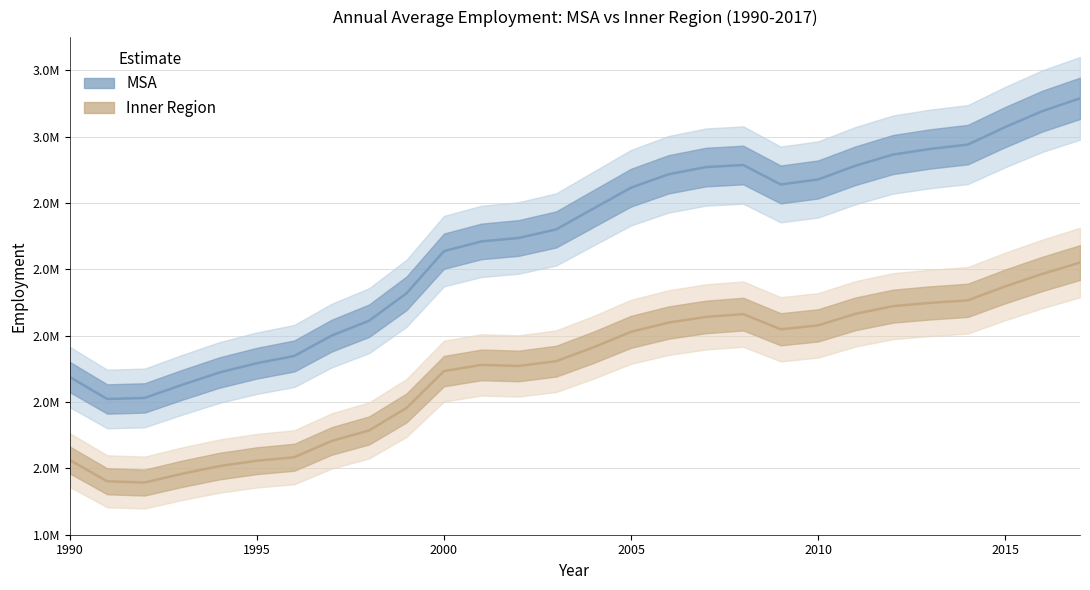

How many data points in Inner Region are above 2365086?

13